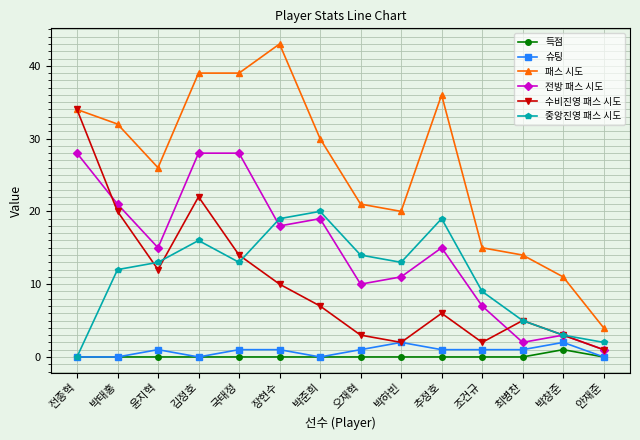

At which label does 수비진영 패스 시도 reach its minimum?

안재준